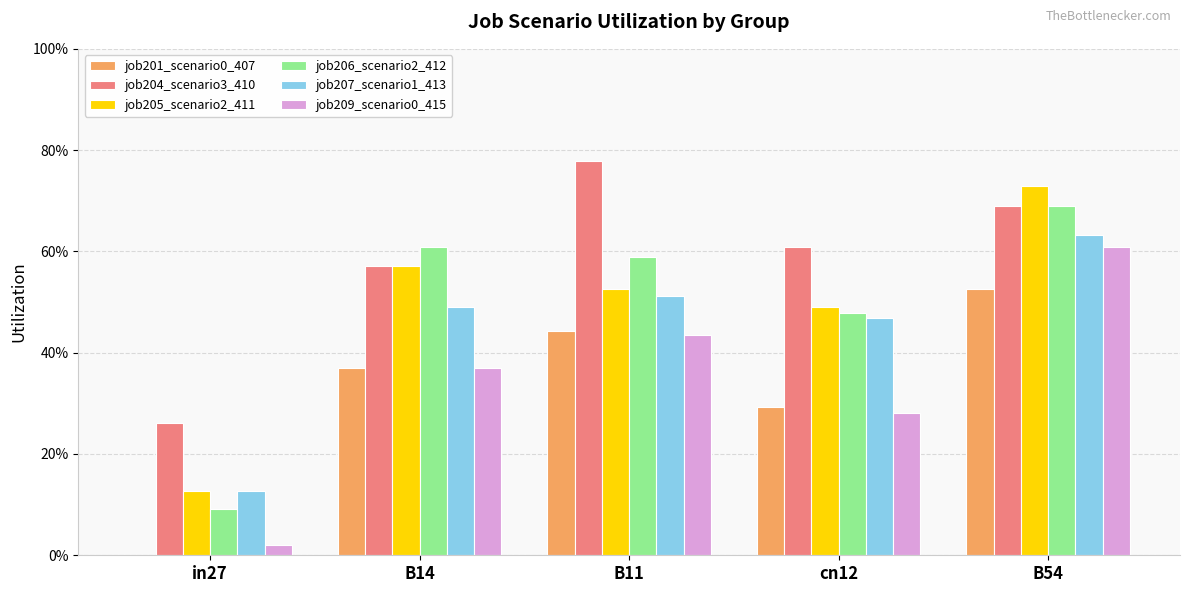

Reading left to right, list all the values displayed in this chart.

job201_scenario0_407: in27=0.0	B14=0.4	B11=0.4	cn12=0.3	B54=0.5
job204_scenario3_410: in27=0.3	B14=0.6	B11=0.8	cn12=0.6	B54=0.7
job205_scenario2_411: in27=0.1	B14=0.6	B11=0.5	cn12=0.5	B54=0.7
job206_scenario2_412: in27=0.1	B14=0.6	B11=0.6	cn12=0.5	B54=0.7
job207_scenario1_413: in27=0.1	B14=0.5	B11=0.5	cn12=0.5	B54=0.6
job209_scenario0_415: in27=0.0	B14=0.4	B11=0.4	cn12=0.3	B54=0.6